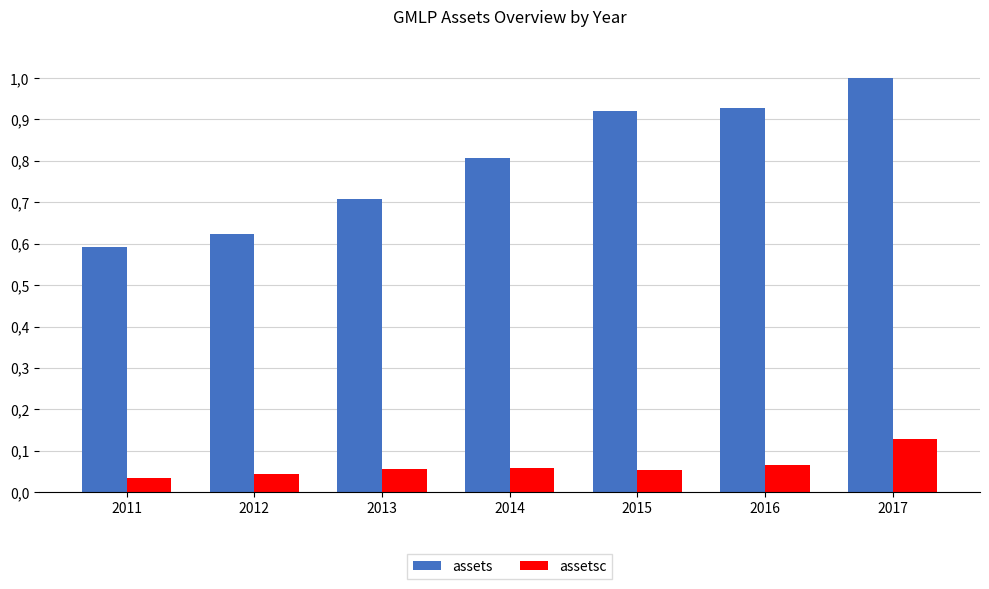

What is the difference between the highest and lowest values at 2015?

0.9